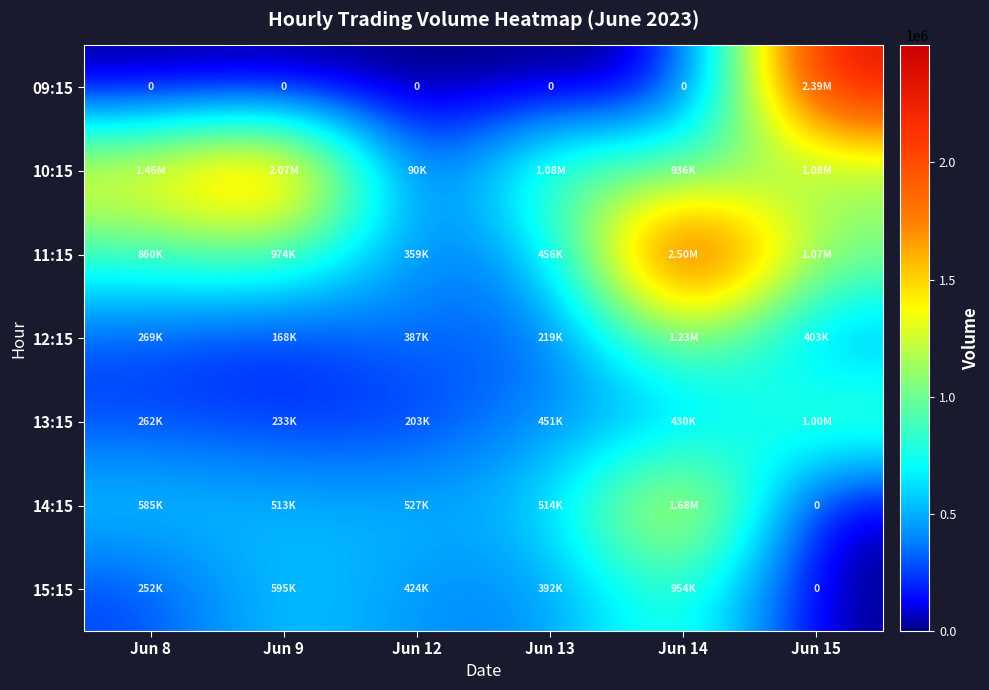

Which category has the lowest value in the 12:15 series?

Jun 9